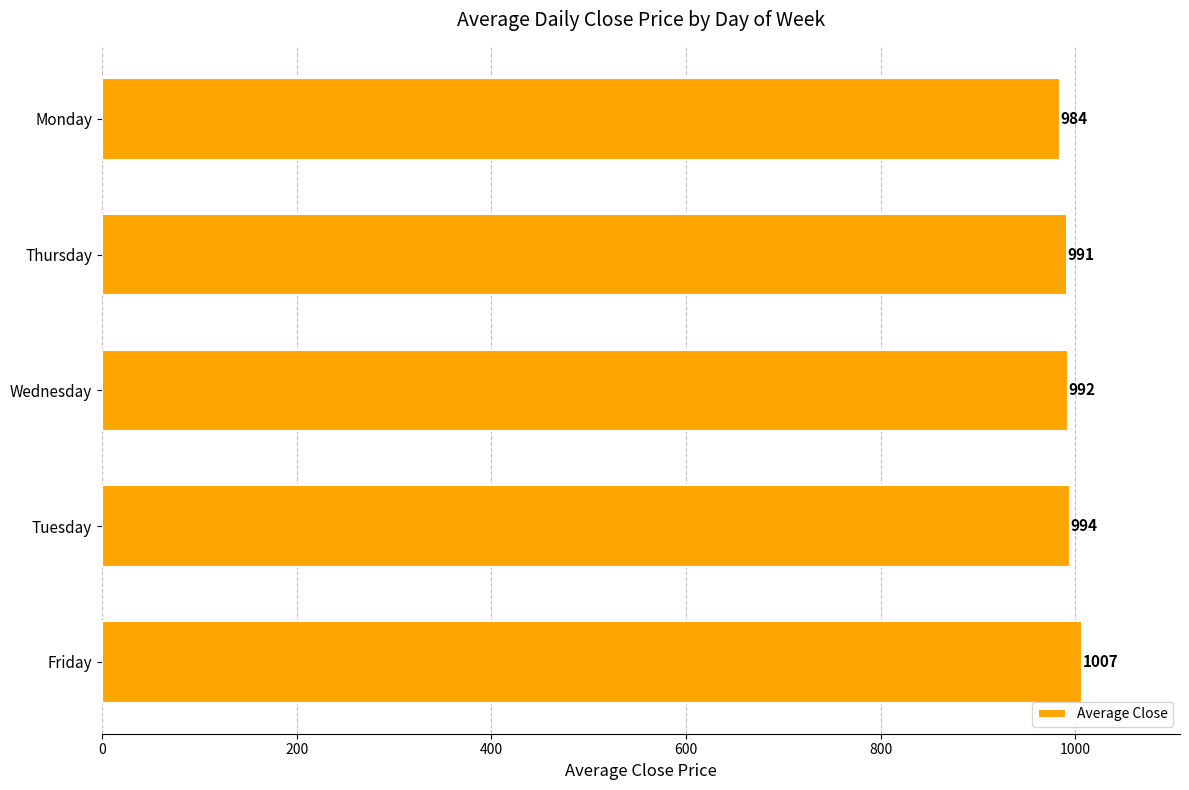

Is it true that the value at Wednesday is 1671.4?

False